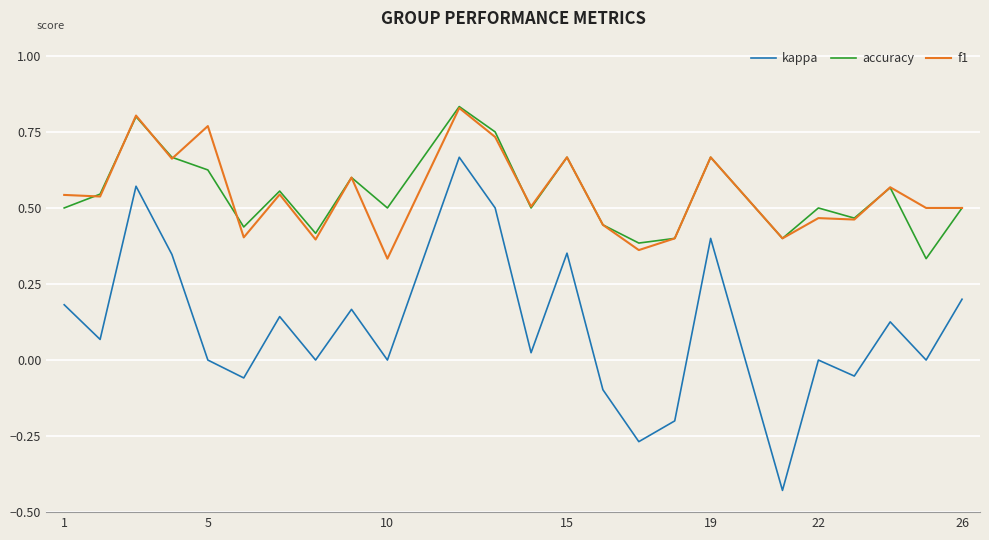

Which series has the largest range (max minus min)?

kappa